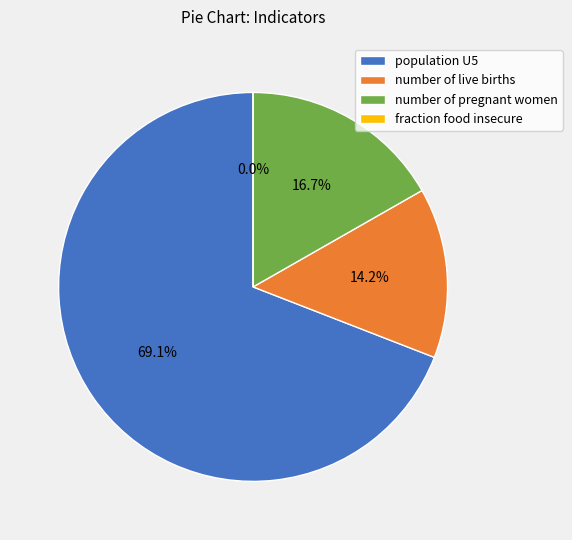

What is the ratio of the value at population U5 to the value at number of live births?

4.9